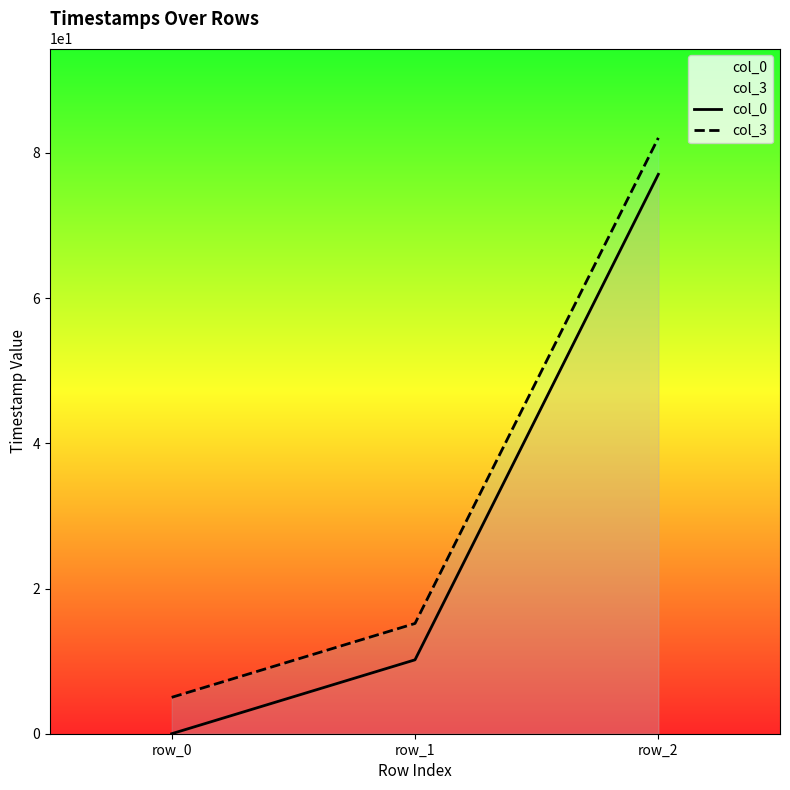

Reading right to left, list all the values displayed in this chart.

col_0: 77.1	10.2	0.0
col_3: 82.1	15.2	5.0